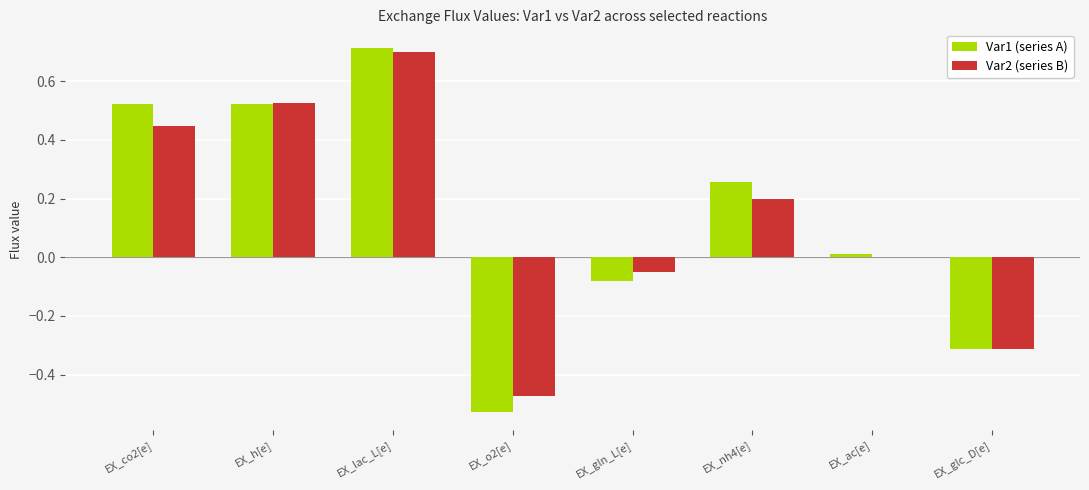

At which category is the sum across all series the highest?

EX_lac_L[e]